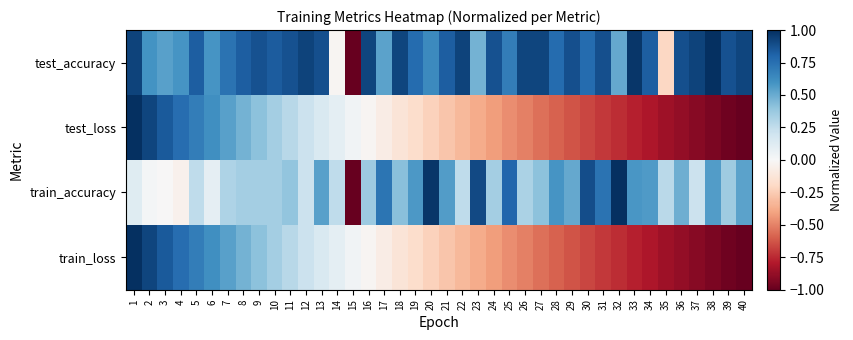

What is the total value across all series at 12?

1.6